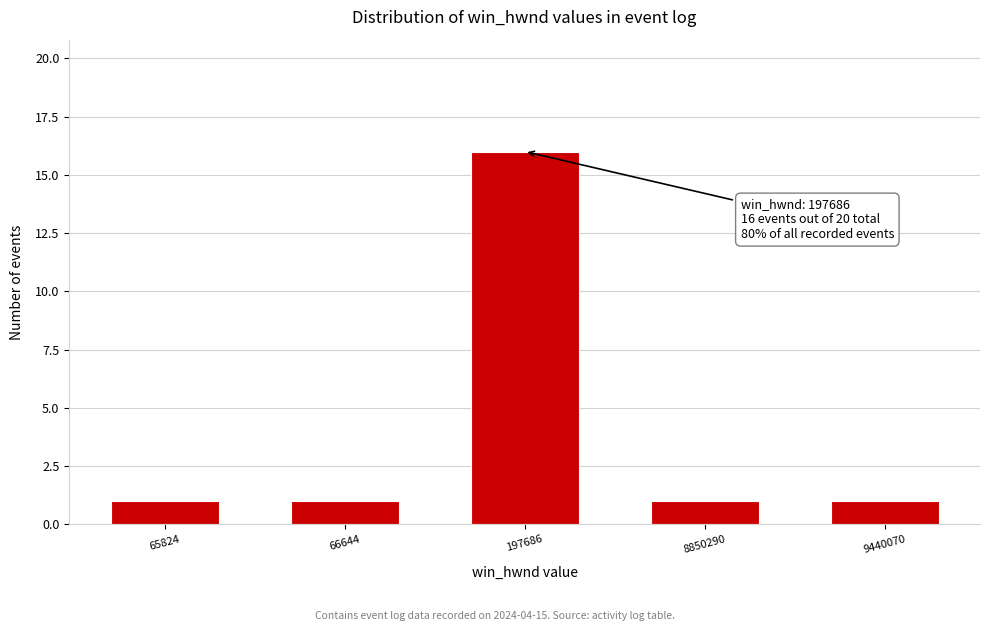

Reading left to right, transcribe all the data shown in this chart.

1	1	16	1	1